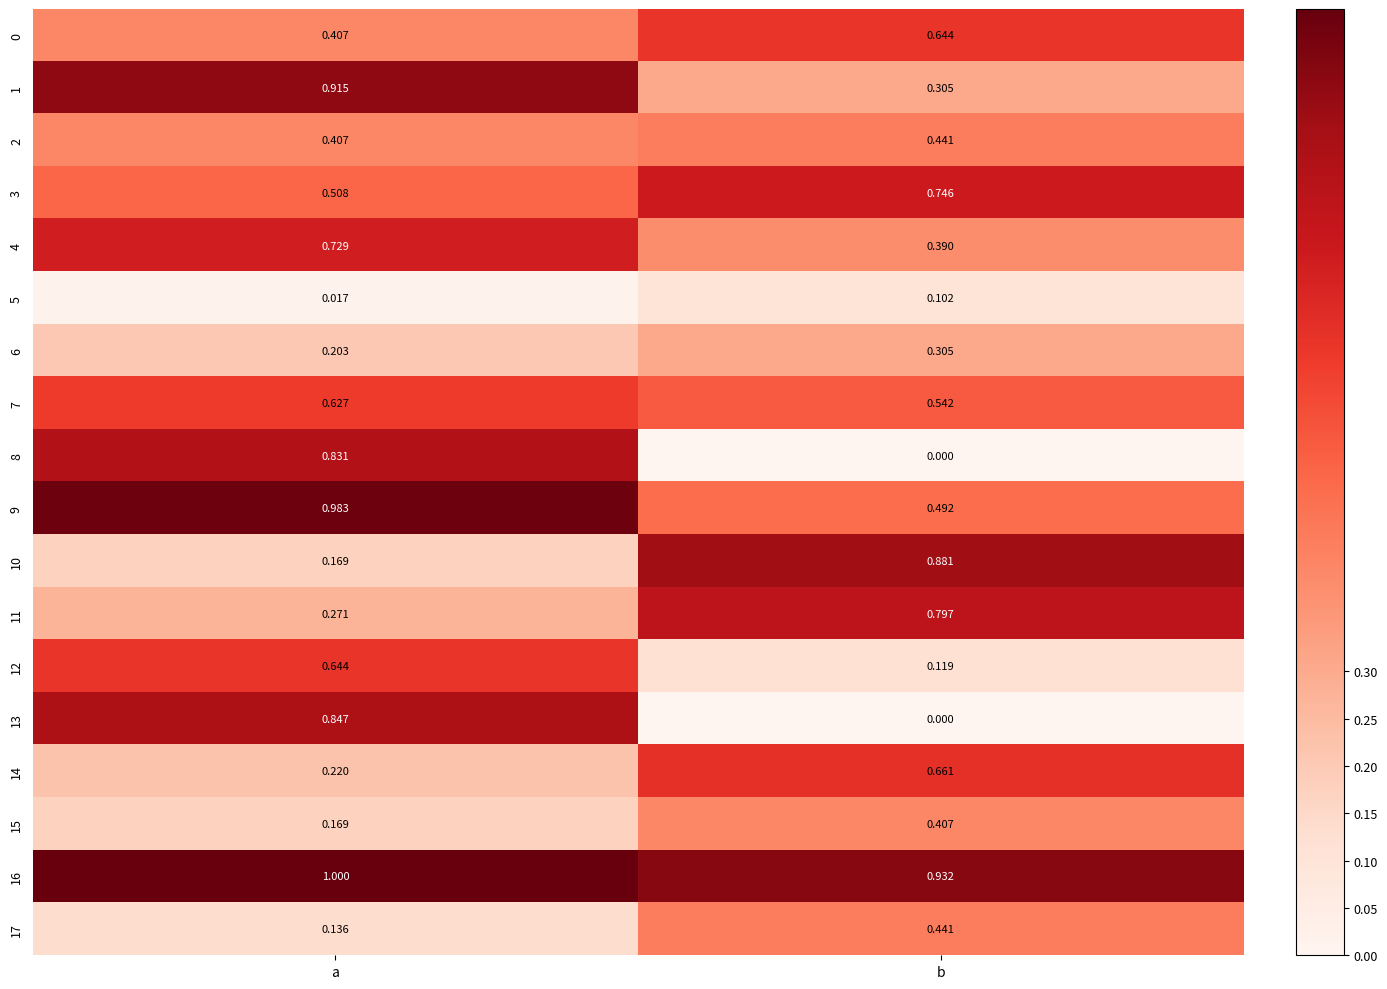

Which series changed the most between a and b?

13